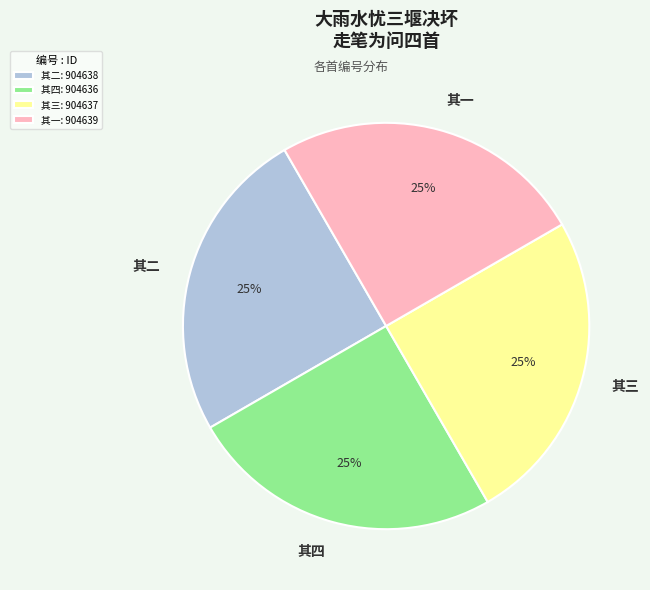

Count the number of slices in the pie.

4